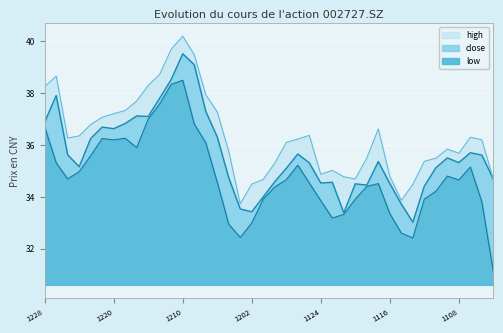

True or false: close has a value of 34.5 at 20211119.

True